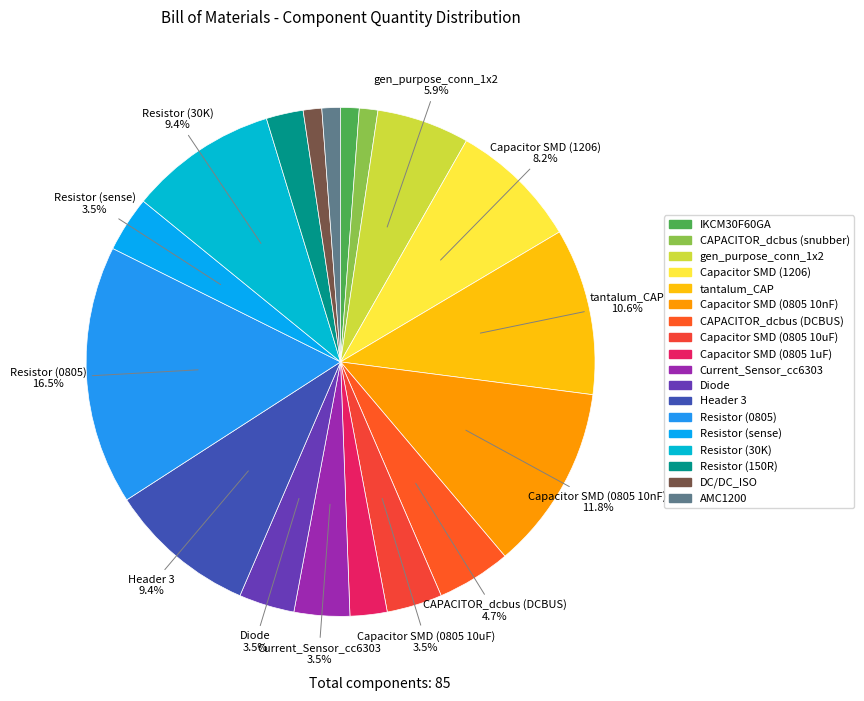

What is the change in value from Diode to Resistor (150R)?

-1